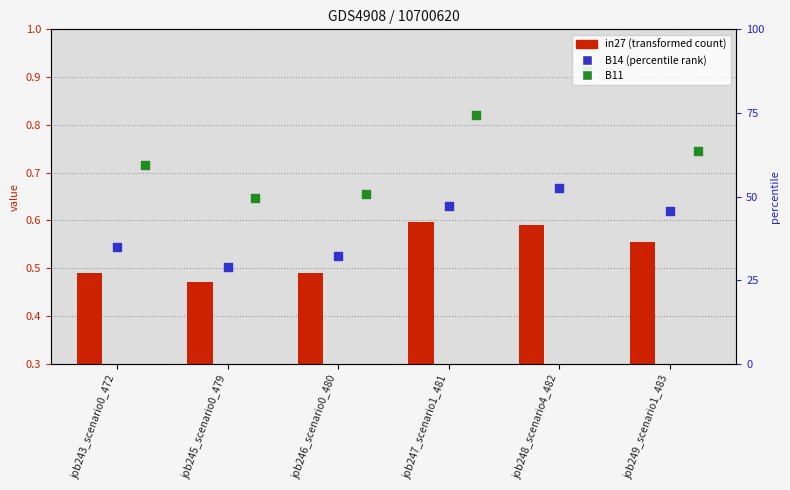

Which series reaches the maximum Y coordinate?

B11